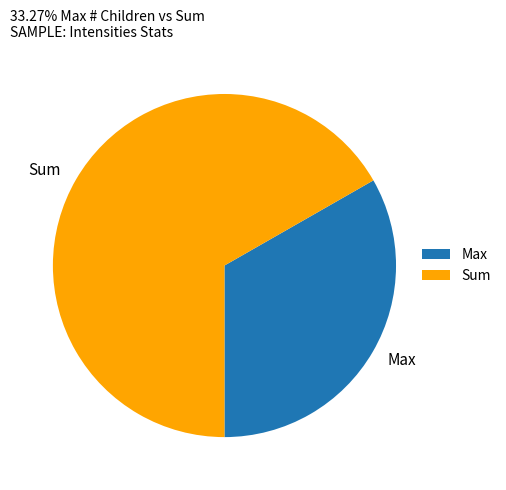

Rank the categories by value from lowest to highest.

Max, Sum